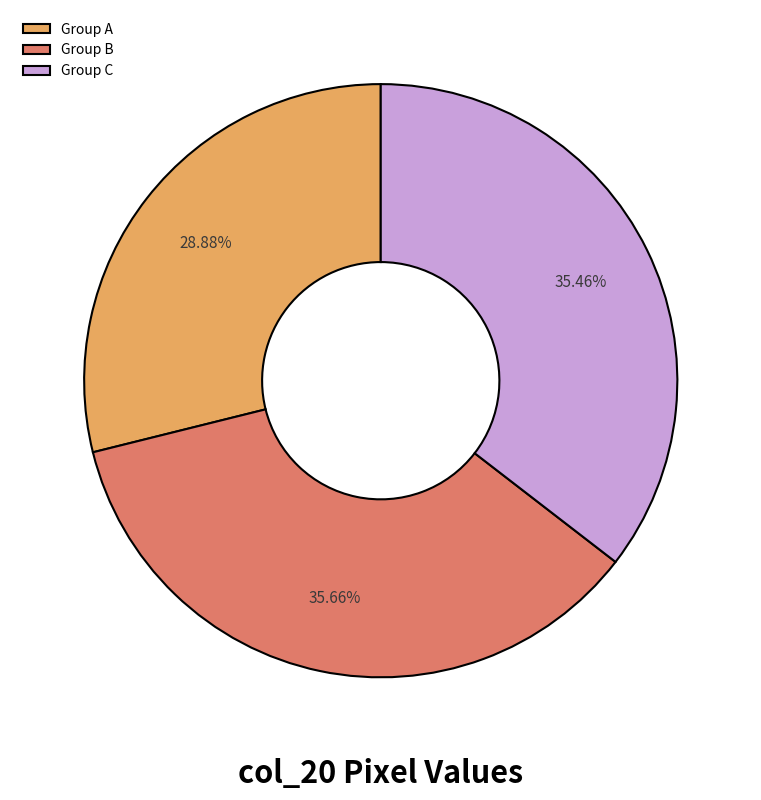

Is the sum of Group C and Group B greater than half?

Yes